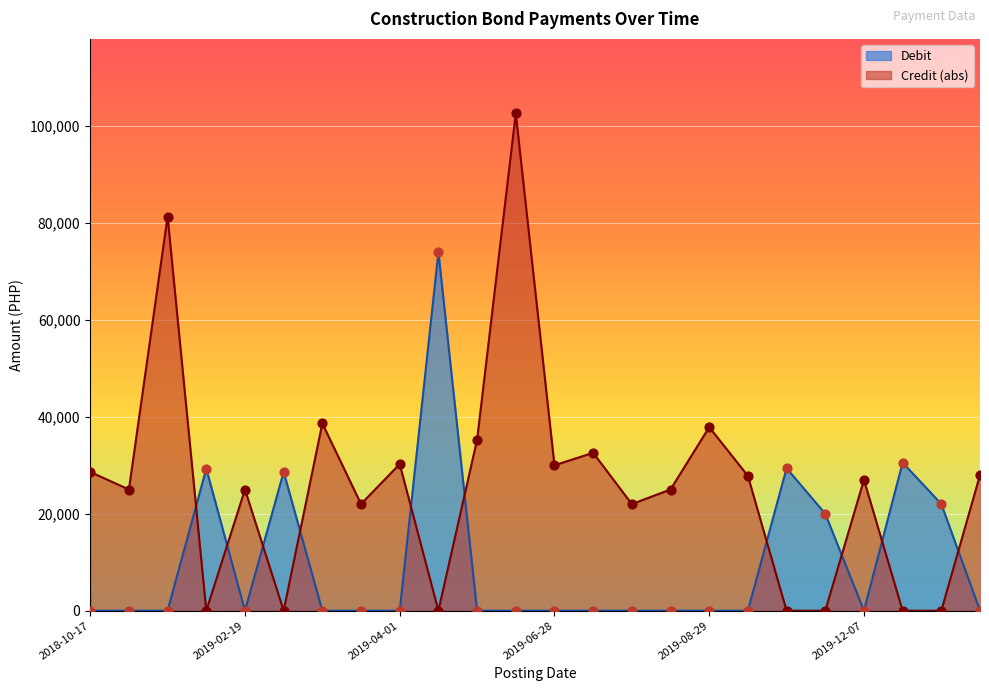

Which series contains the lowest Y value?

Debit